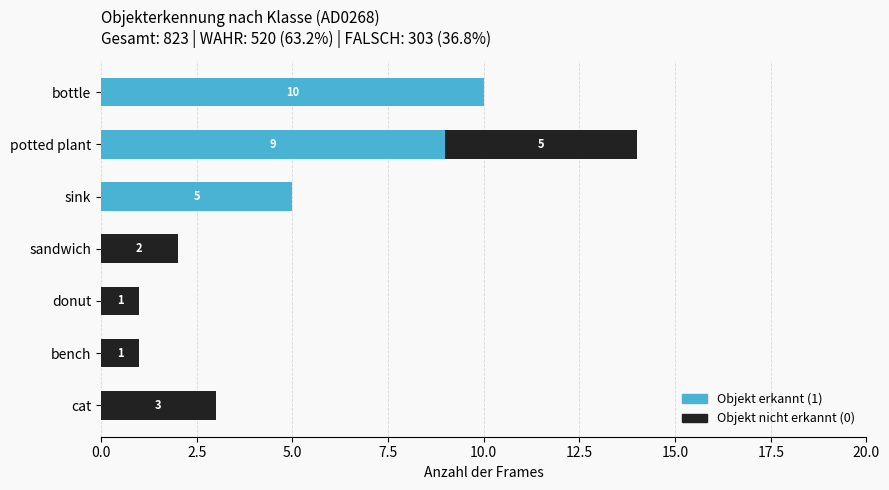

How many Objekt erkannt (1) values are between 0 and 9?

6